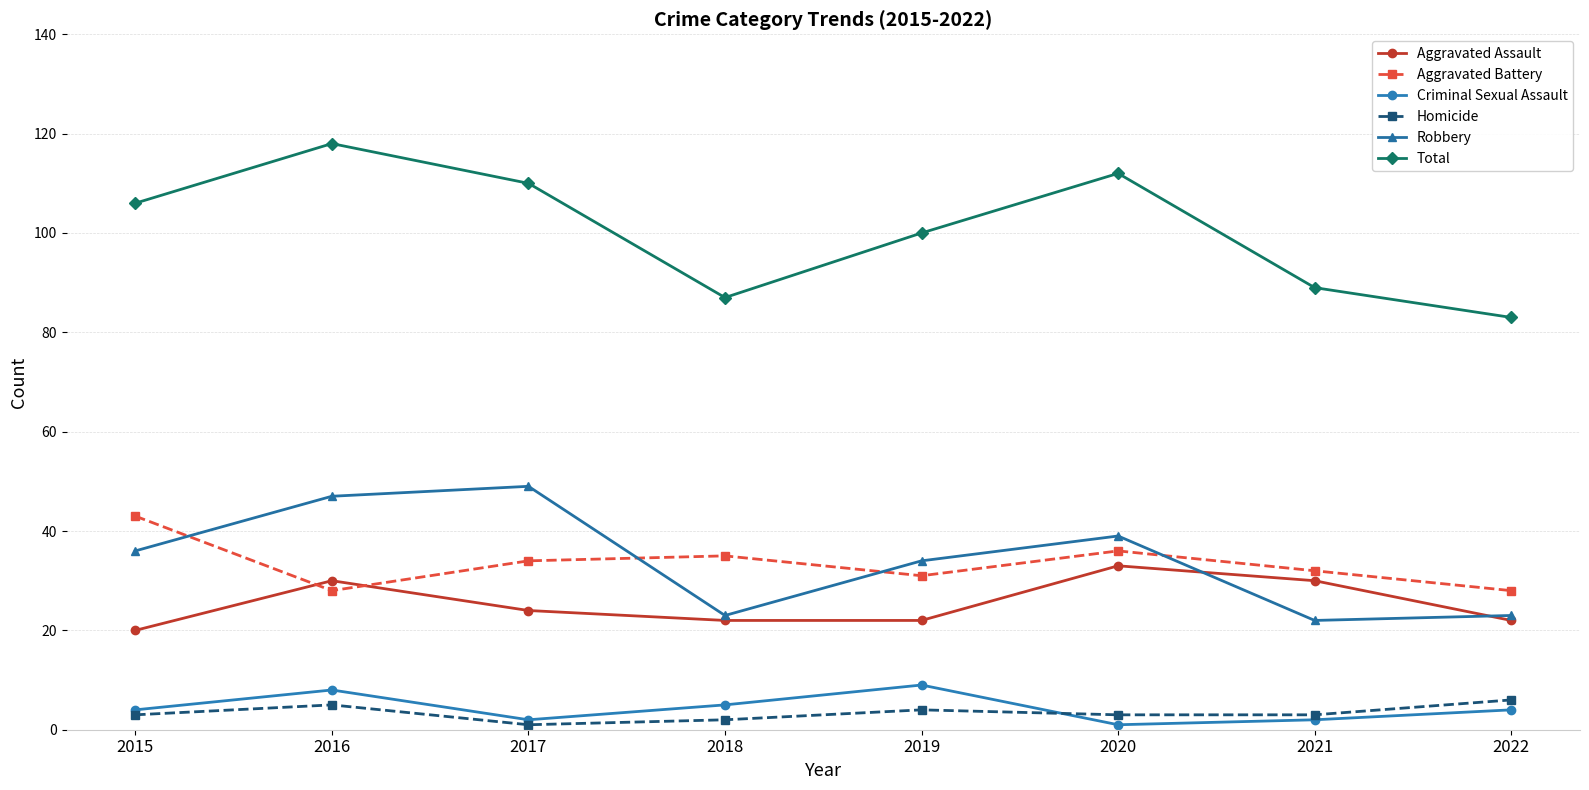

What is the value of the Aggravated Assault point at the 2nd from the left?

30